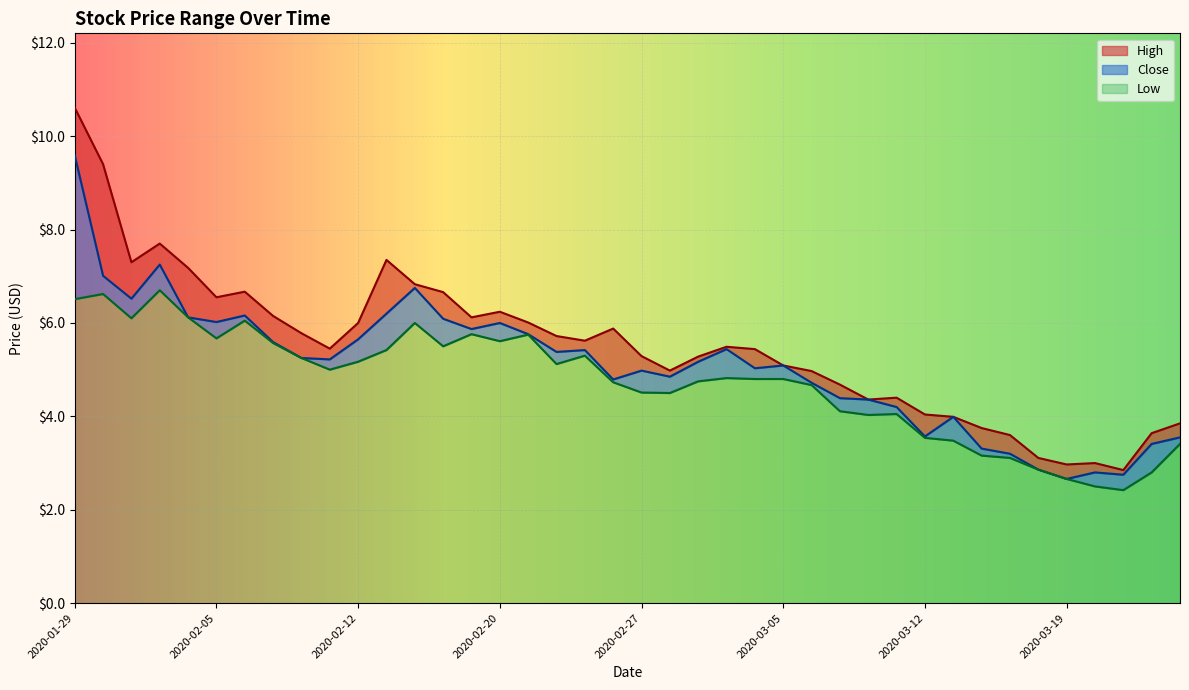

What is the difference between the Low values at 2020-01-30 and 2020-03-10?

2.6